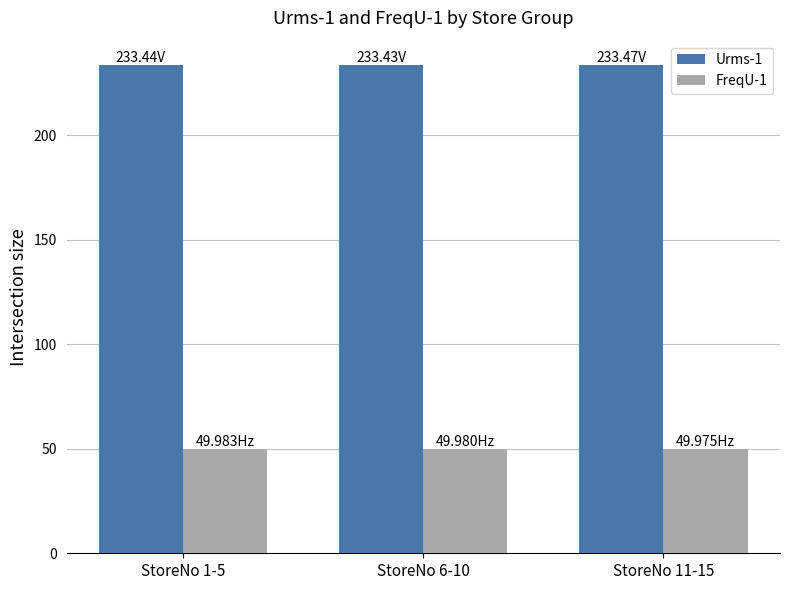

What is the total value across all series at StoreNo 1-5?

283.4